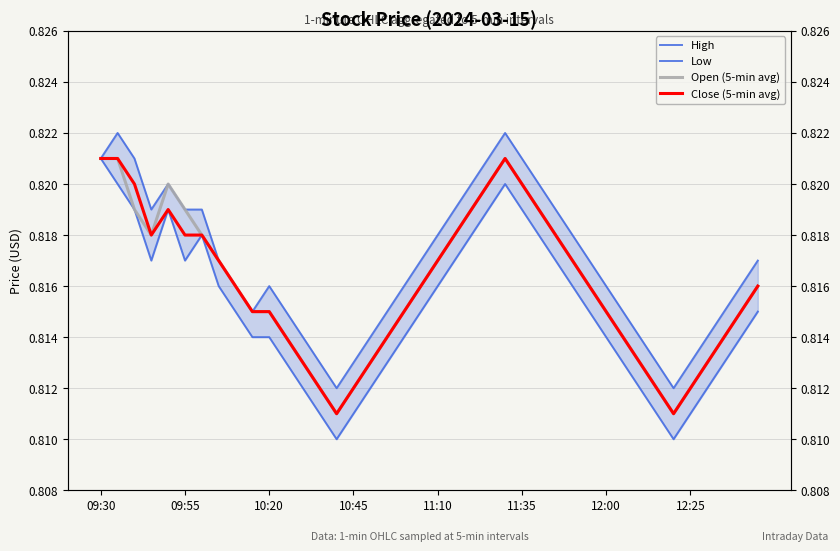

At how many categories does at least one series exceed 0?

40